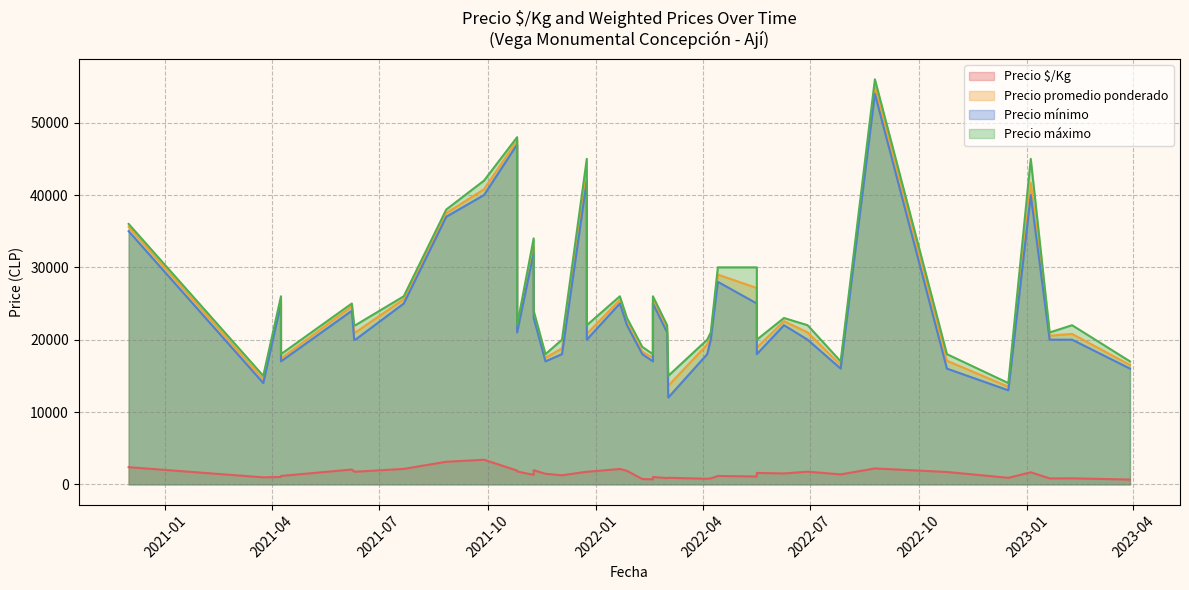

What is the total value across all series at 2022-01-27?

69267